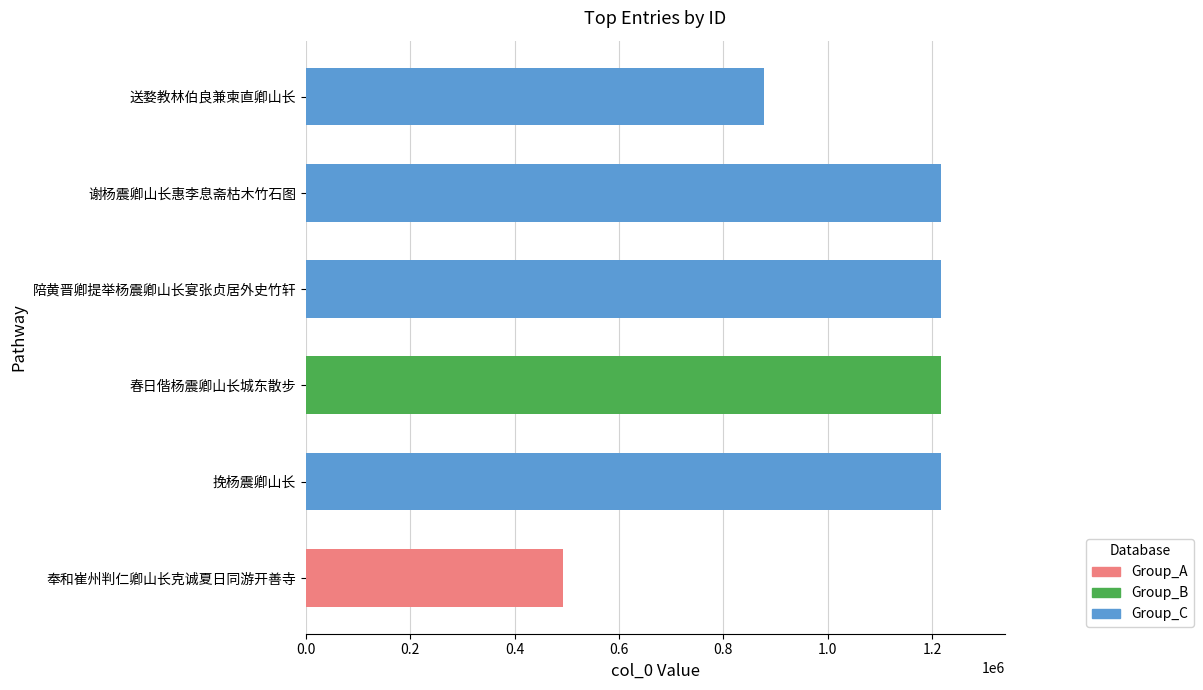

At which label is the value closest to 854961?

送婺教林伯良兼柬直卿山长